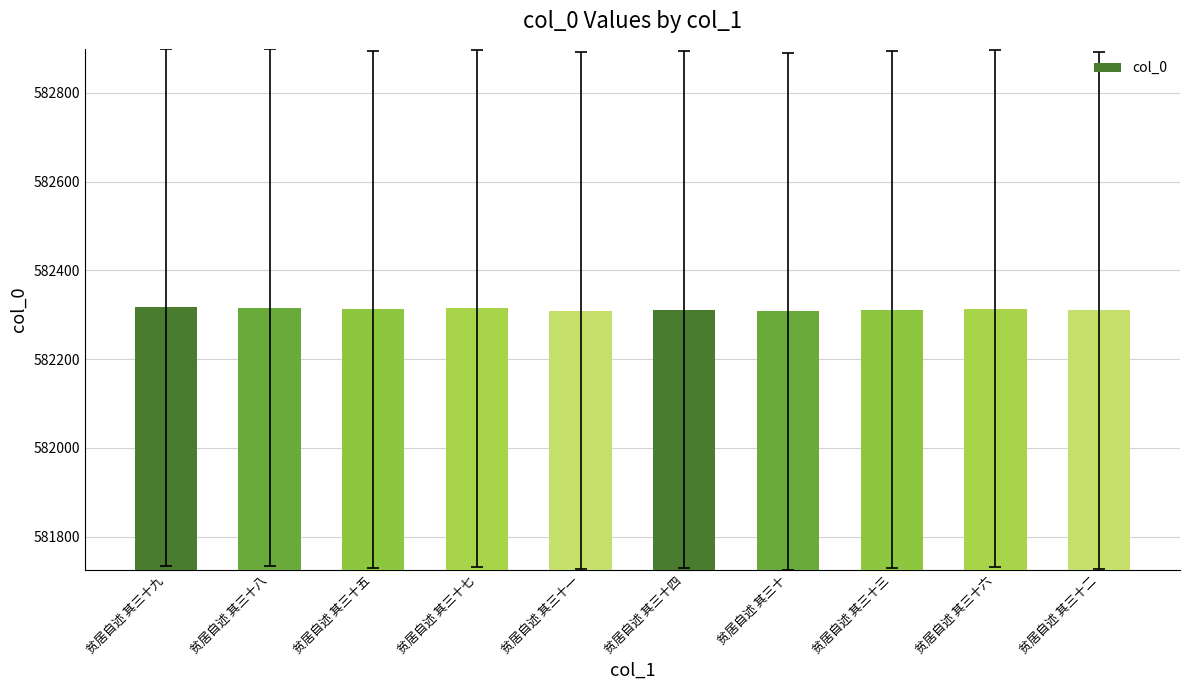

How many values are below 582313?

5